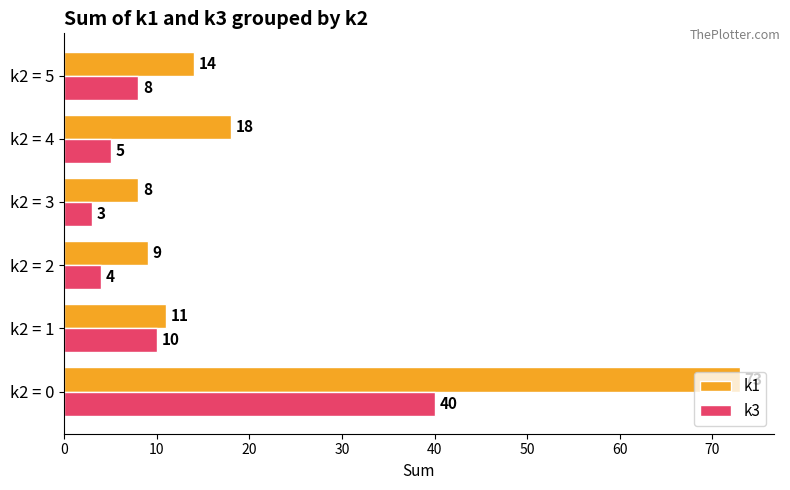

True or false: k1 has a value of 73 at k2 = 0.

True